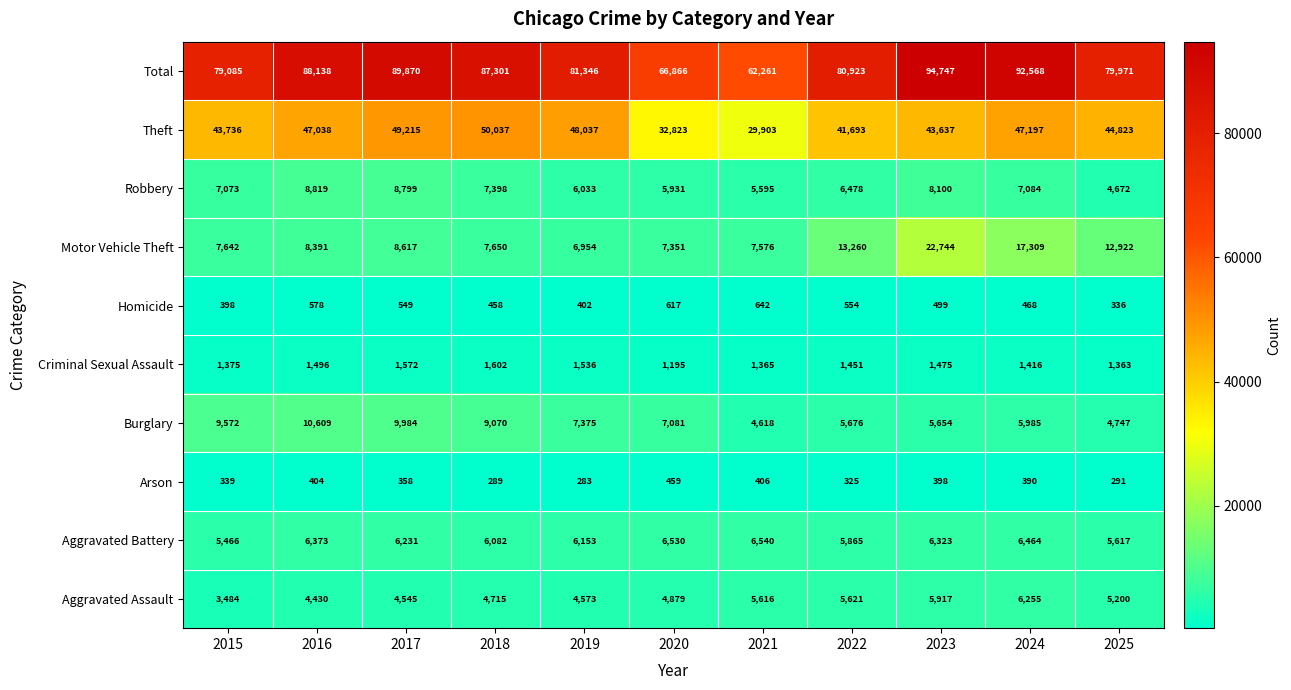

Is it true that Burglary equals 17774 at 2017?

False